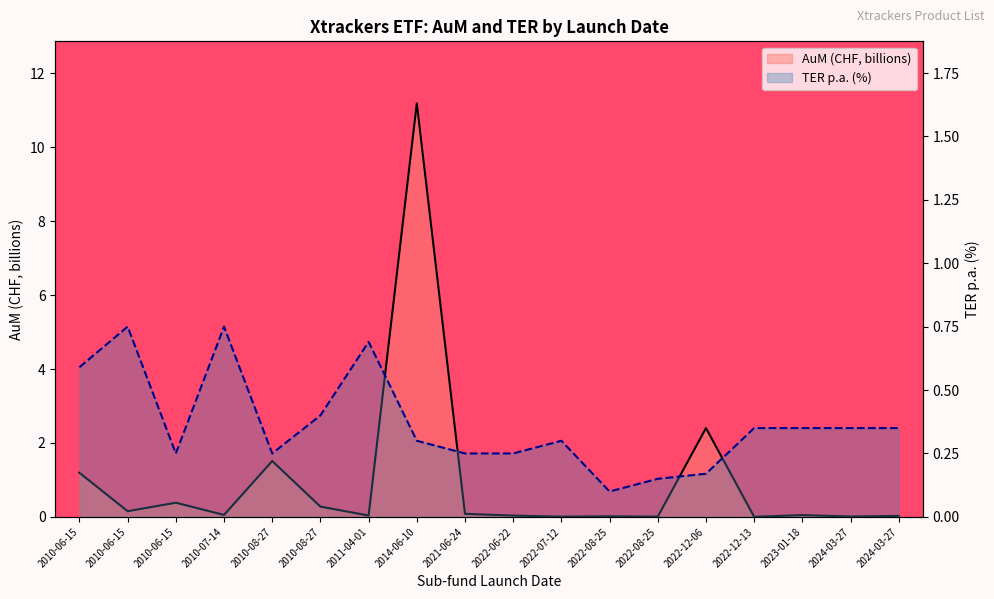

What is the label of the 15th point from the right?

2010-07-14